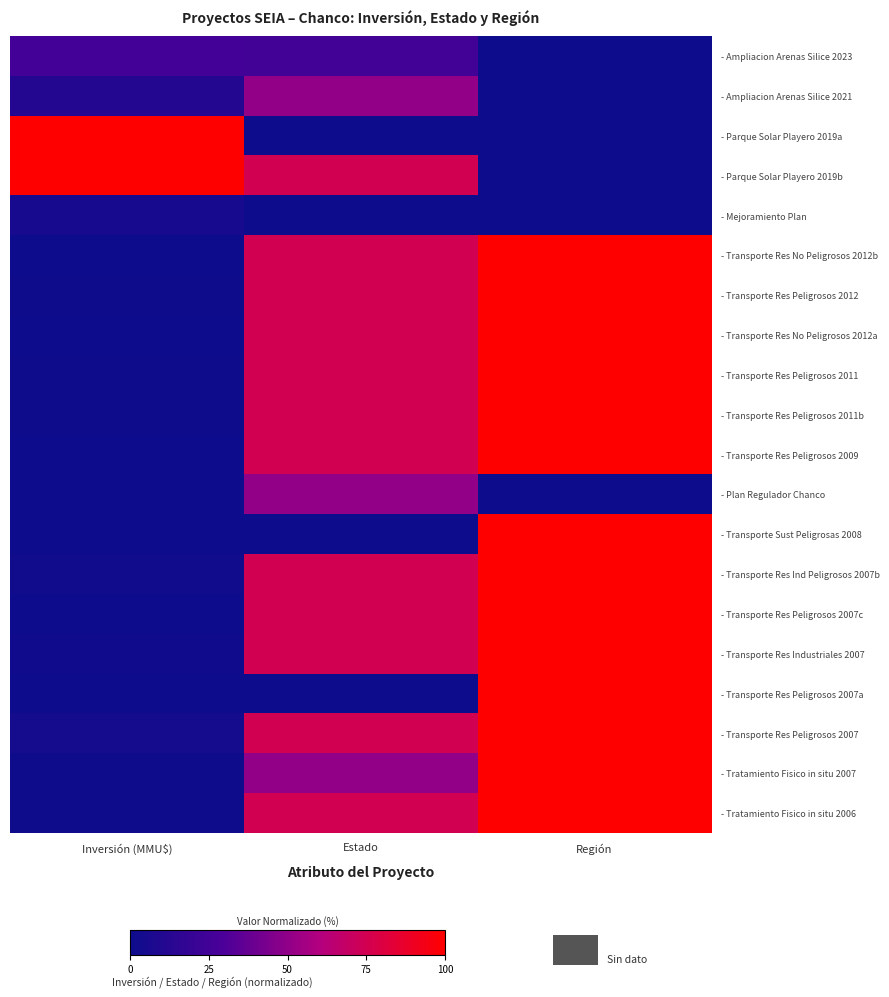

Reading left to right, list all the values displayed in this chart.

- Ampliacion Arenas Silice 2023: Inversión (MMU$)=25.9	Estado=25.0	Región=0.0
- Ampliacion Arenas Silice 2021: Inversión (MMU$)=11.7	Estado=50.0	Región=0.0
- Parque Solar Playero 2019a: Inversión (MMU$)=100.0	Estado=0.0	Región=0.0
- Parque Solar Playero 2019b: Inversión (MMU$)=100.0	Estado=75.0	Región=0.0
- Mejoramiento Plan: Inversión (MMU$)=5.9	Estado=0.0	Región=0.0
- Transporte Res No Peligrosos 2012b: Inversión (MMU$)=0.7	Estado=75.0	Región=100.0
- Transporte Res Peligrosos 2012: Inversión (MMU$)=1.5	Estado=75.0	Región=100.0
- Transporte Res No Peligrosos 2012a: Inversión (MMU$)=0.7	Estado=75.0	Región=100.0
- Transporte Res Peligrosos 2011: Inversión (MMU$)=1.5	Estado=75.0	Región=100.0
- Transporte Res Peligrosos 2011b: Inversión (MMU$)=1.5	Estado=75.0	Región=100.0
- Transporte Res Peligrosos 2009: Inversión (MMU$)=0.2	Estado=75.0	Región=100.0
- Plan Regulador Chanco: Inversión (MMU$)=0.0	Estado=50.0	Región=0.0
- Transporte Sust Peligrosas 2008: Inversión (MMU$)=0.7	Estado=0.0	Región=100.0
- Transporte Res Ind Peligrosos 2007b: Inversión (MMU$)=1.7	Estado=75.0	Región=100.0
- Transporte Res Peligrosos 2007c: Inversión (MMU$)=0.1	Estado=75.0	Región=100.0
- Transporte Res Industriales 2007: Inversión (MMU$)=2.2	Estado=75.0	Región=100.0
- Transporte Res Peligrosos 2007a: Inversión (MMU$)=0.0	Estado=0.0	Región=100.0
- Transporte Res Peligrosos 2007: Inversión (MMU$)=3.7	Estado=75.0	Región=100.0
- Tratamiento Fisico in situ 2007: Inversión (MMU$)=1.5	Estado=50.0	Región=100.0
- Tratamiento Fisico in situ 2006: Inversión (MMU$)=1.5	Estado=75.0	Región=100.0